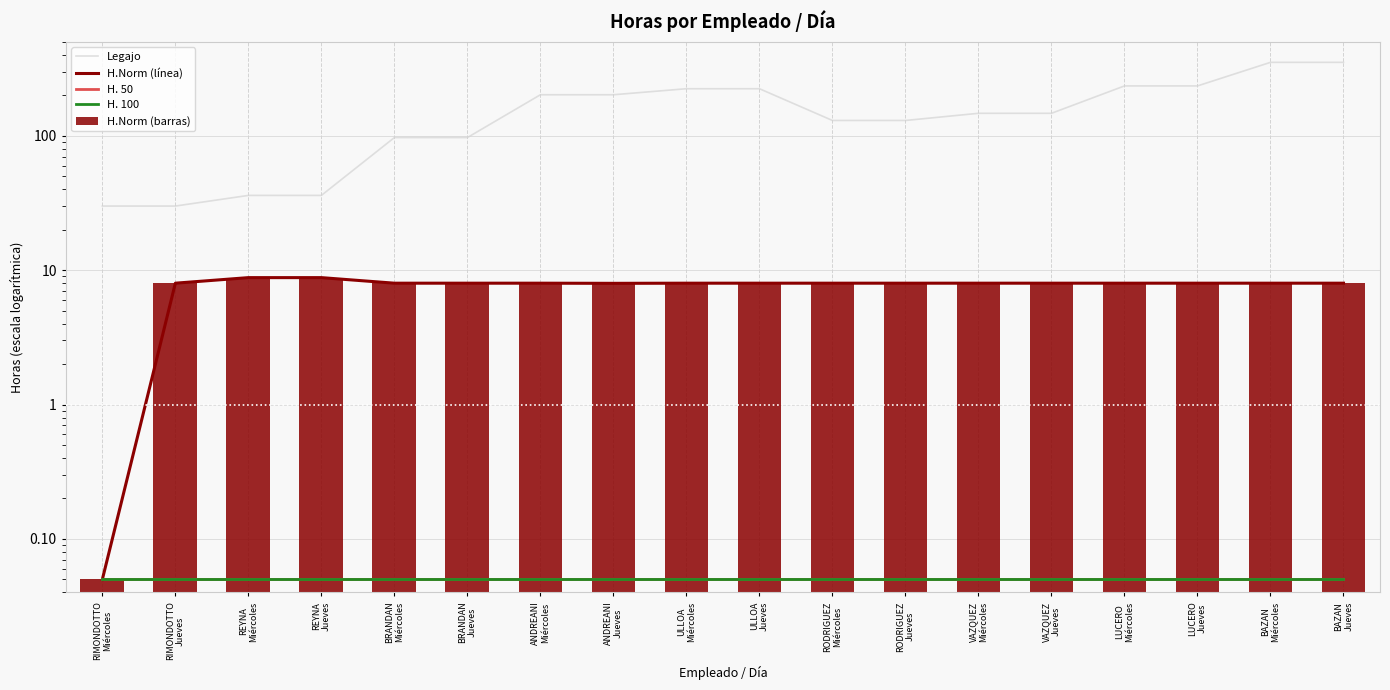

List the series in order of their peak value, lowest first.

H. 50, H. 100, H.Norm (línea), H.Norm (barras), Legajo